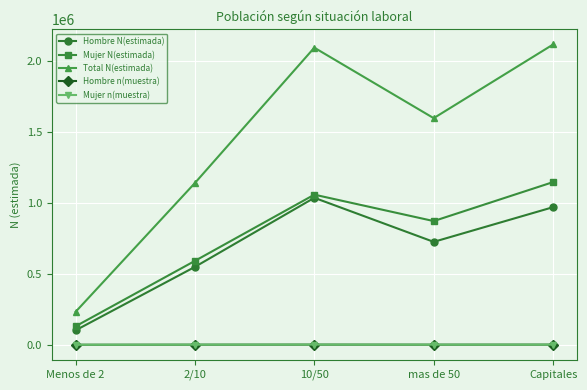

Where does the Mujer N(estimada) series first go above 872994?

10/50